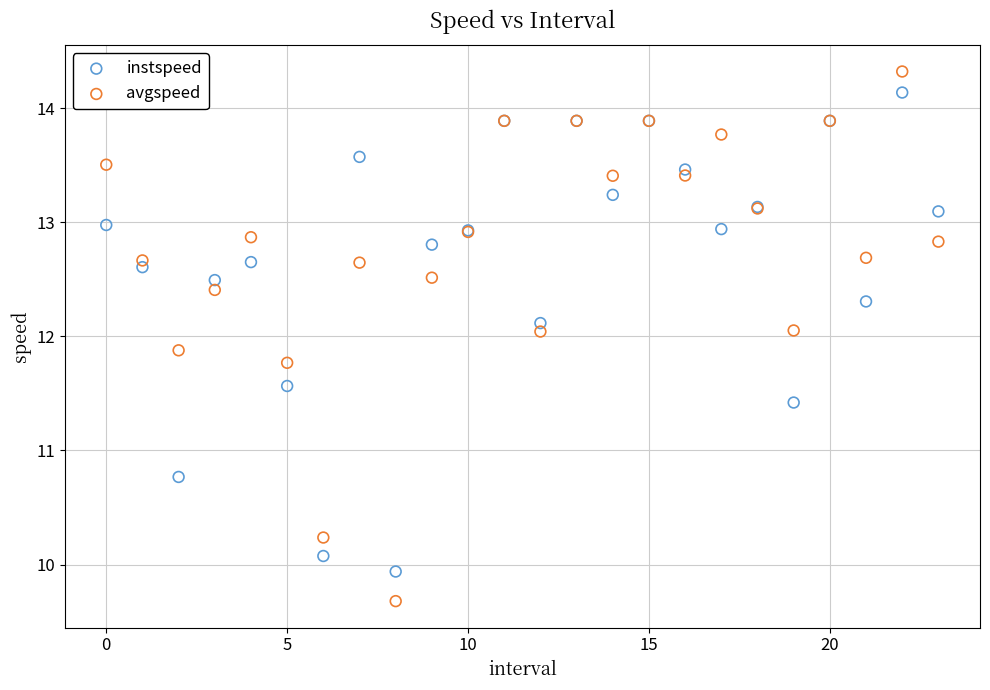

Which series has the widest spread of Y values?

avgspeed